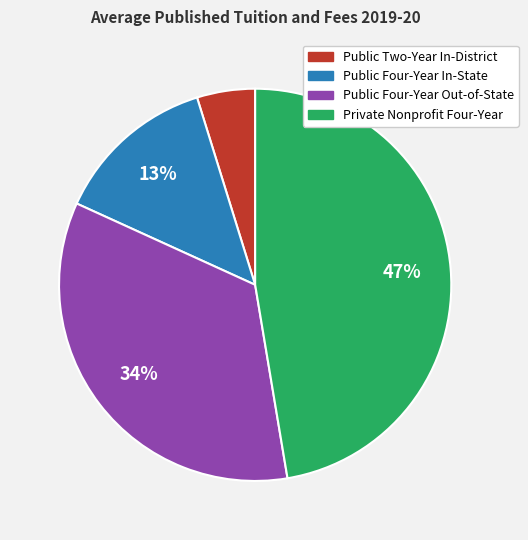

Does Public Two-Year In-District represent more than half of the total?

No